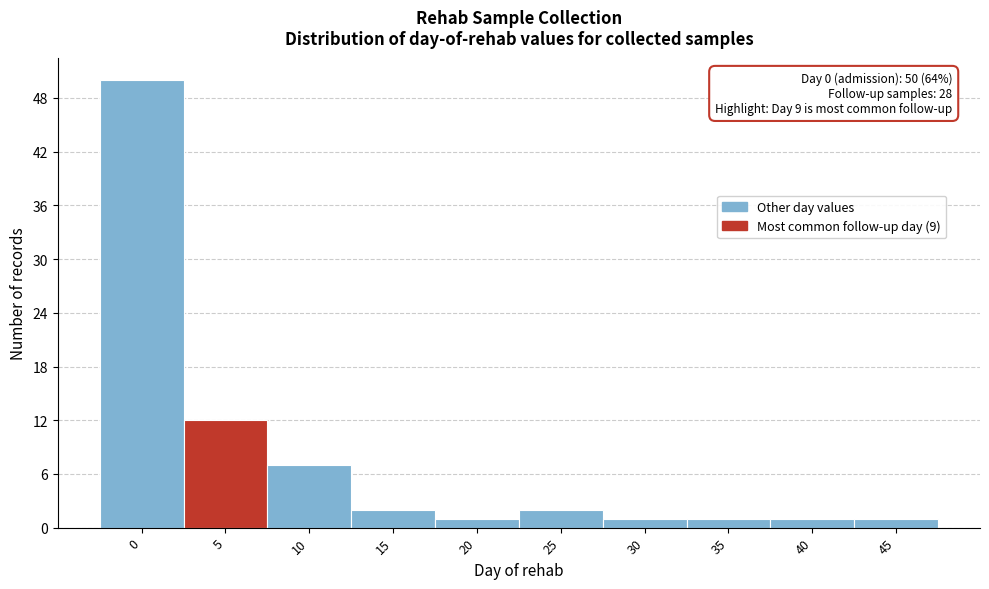

Reading right to left, what are all the values shown in this chart?

1	1	1	1	2	1	2	7	12	50